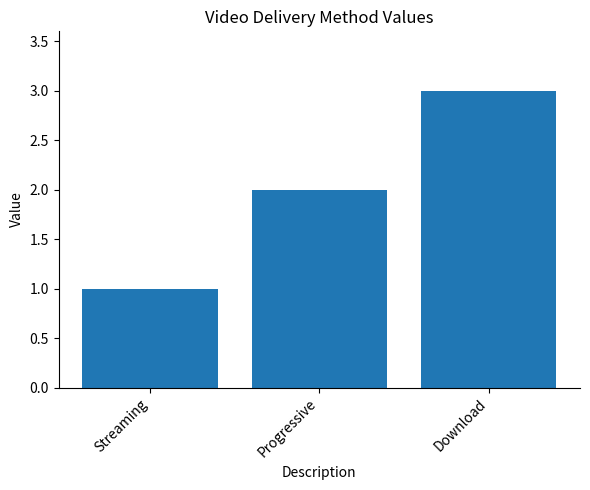

Rank the categories by value from lowest to highest.

Streaming, Progressive, Download